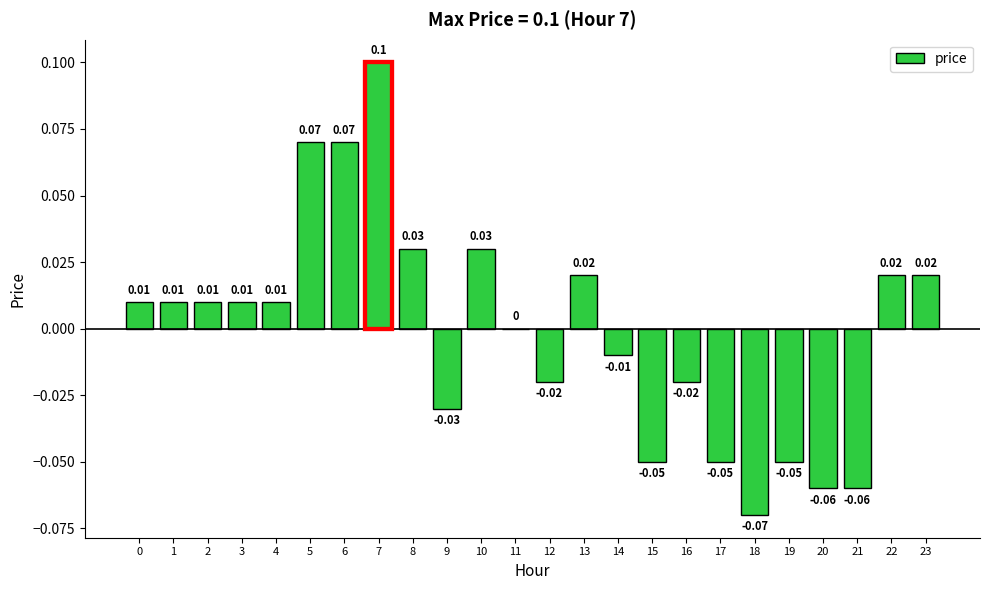

Which has a higher value, 8 or 7?

7